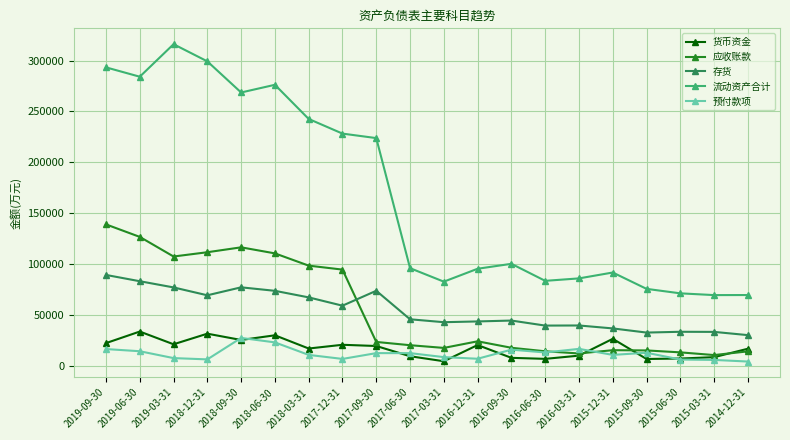

What is the value of the 应收账款 point at the 9th from the left?

23475